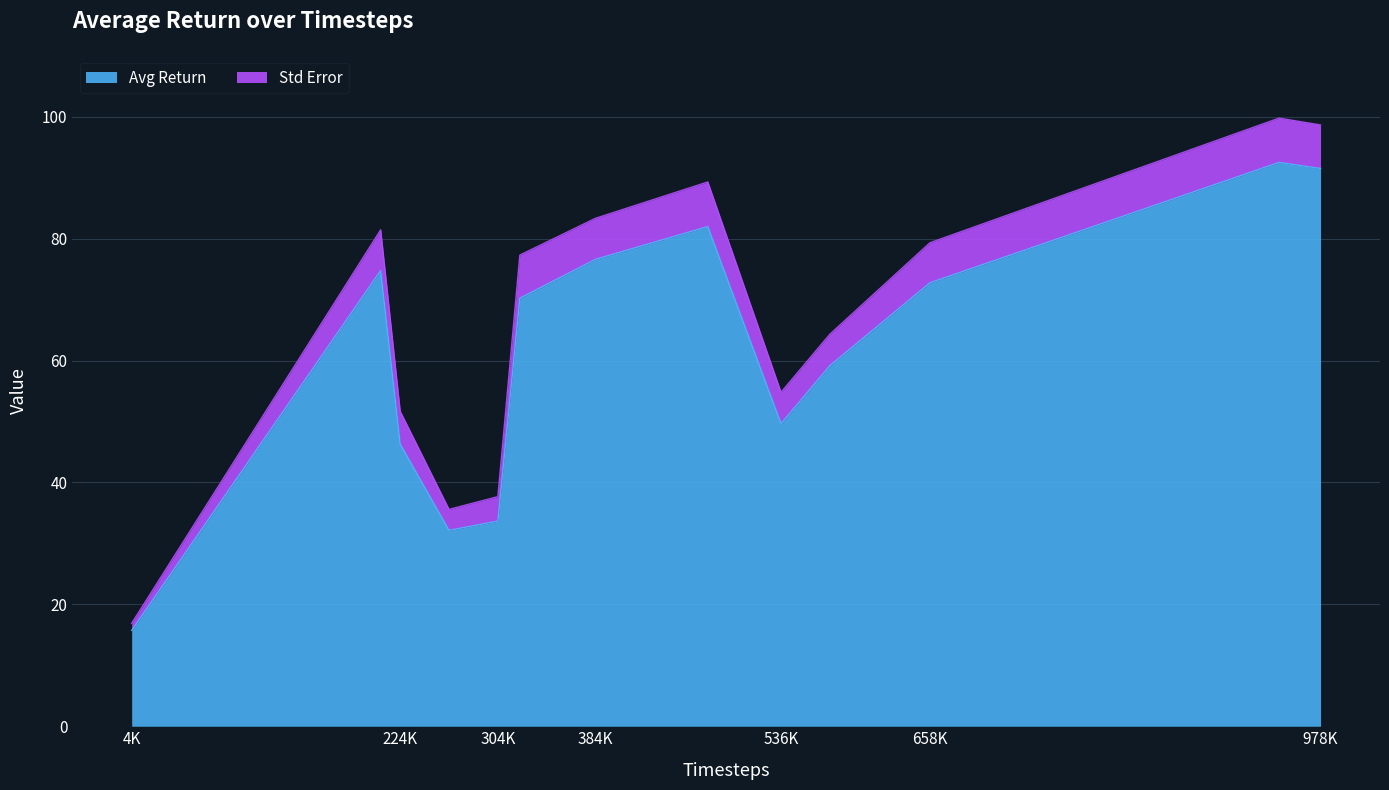

What is the value of the 10th point from the left?

59.2